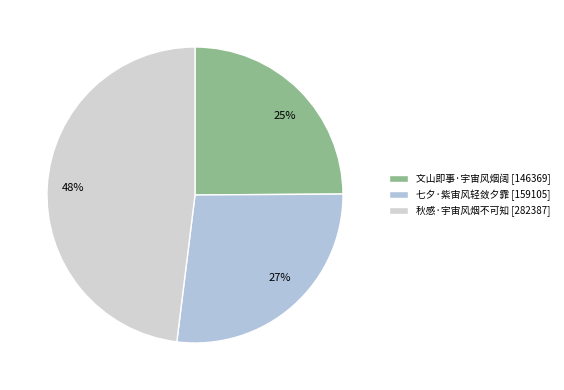

How many slices are in this pie chart?

3